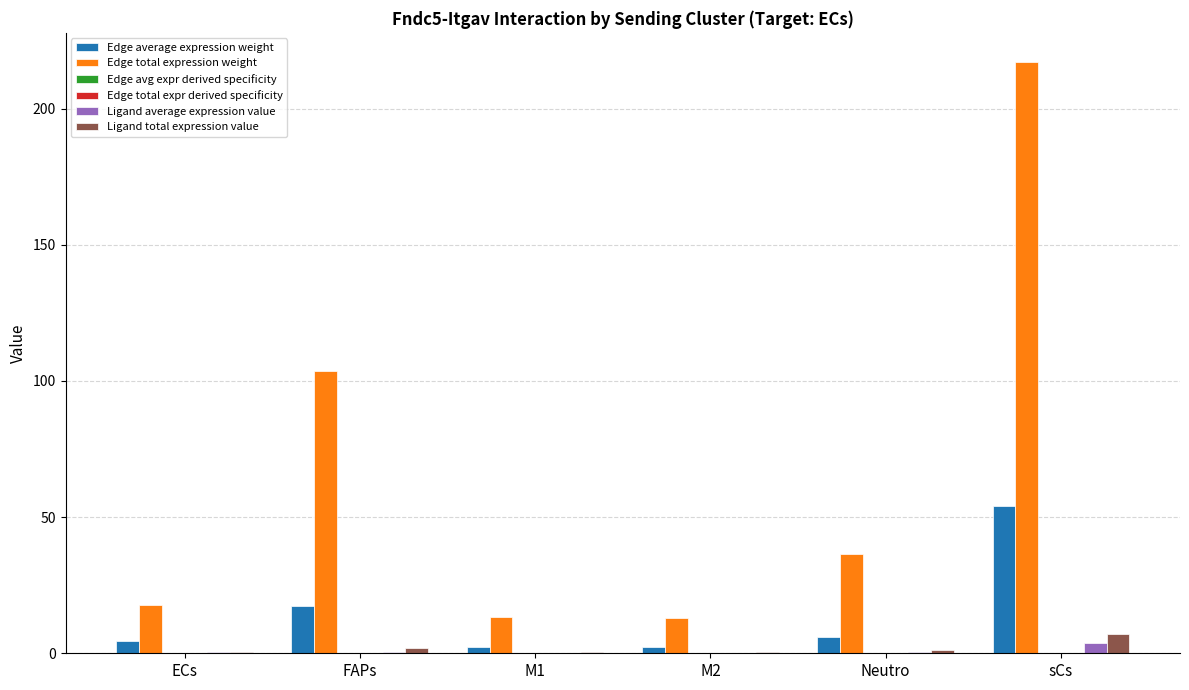

The value of Edge total expression weight at ECs is 17.8. True or false?

True